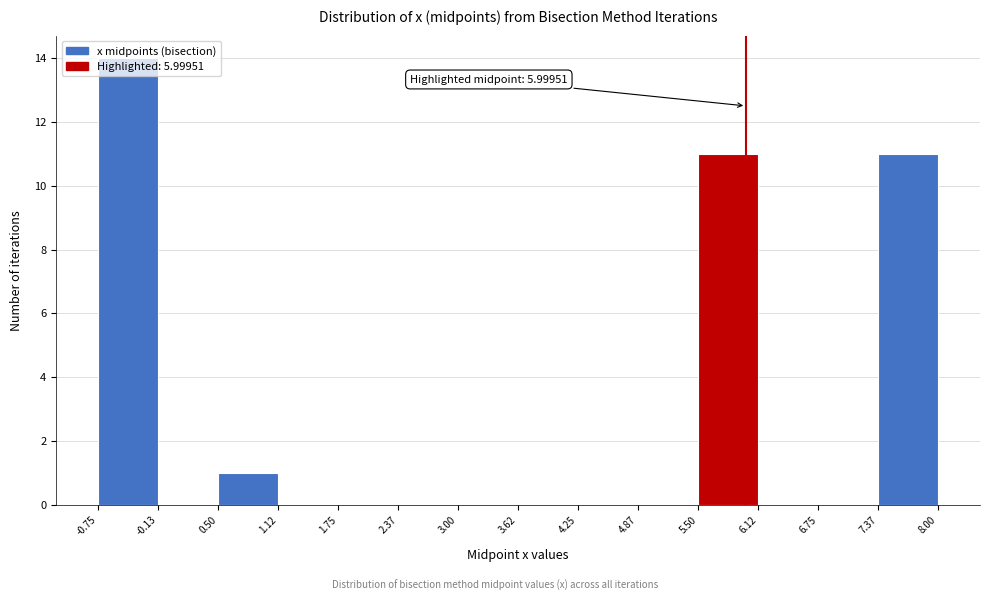

Which range on the x-axis has the tallest bar?

-0.75 to -0.13